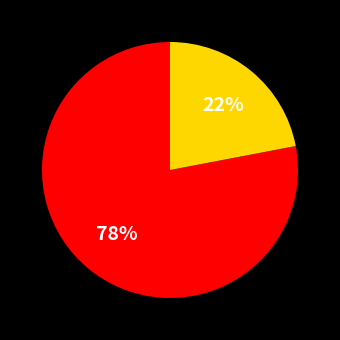

To the nearest percent, what is the average slice percentage?

50%